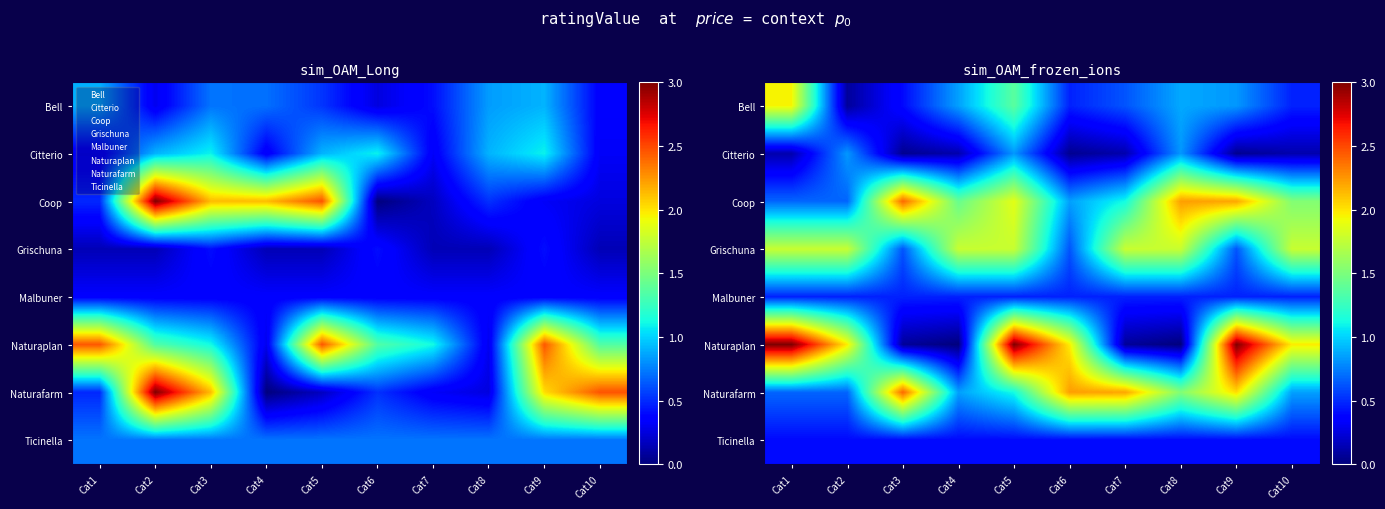

Is the value of Naturafarm at Cat8 greater than the value of Citterio at Cat2?

Yes